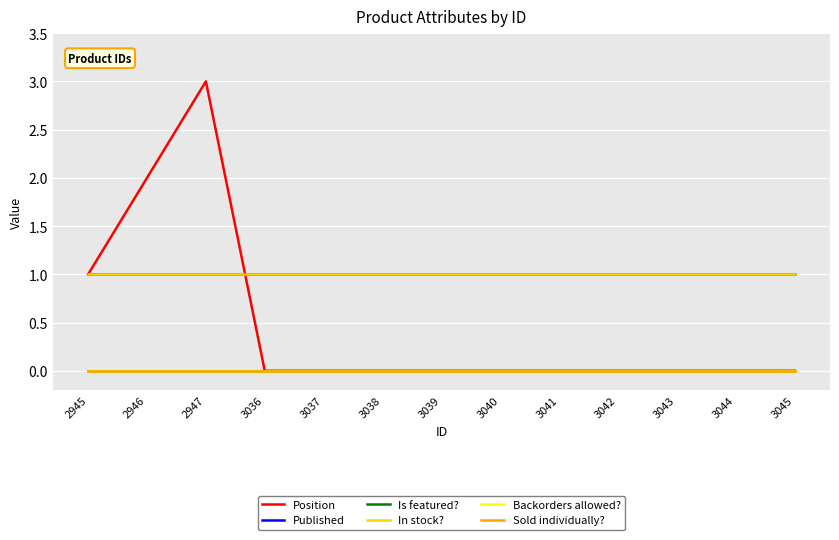

Reading left to right, extract all data points from this chart.

Position: 1	2	3	0	0	0	0	0	0	0	0	0	0
Published: 1	1	1	1	1	1	1	1	1	1	1	1	1
Is featured?: 0	0	0	0	0	0	0	0	0	0	0	0	0
In stock?: 1	1	1	1	1	1	1	1	1	1	1	1	1
Backorders allowed?: 0	0	0	0	0	0	0	0	0	0	0	0	0
Sold individually?: 0	0	0	0	0	0	0	0	0	0	0	0	0